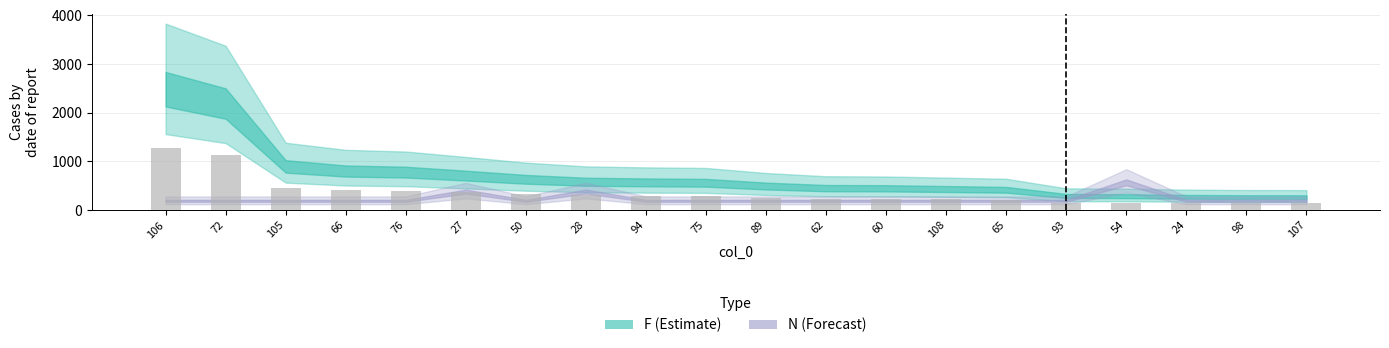

Approximately how many times larger is the value at 27 compared to 98?

2.7